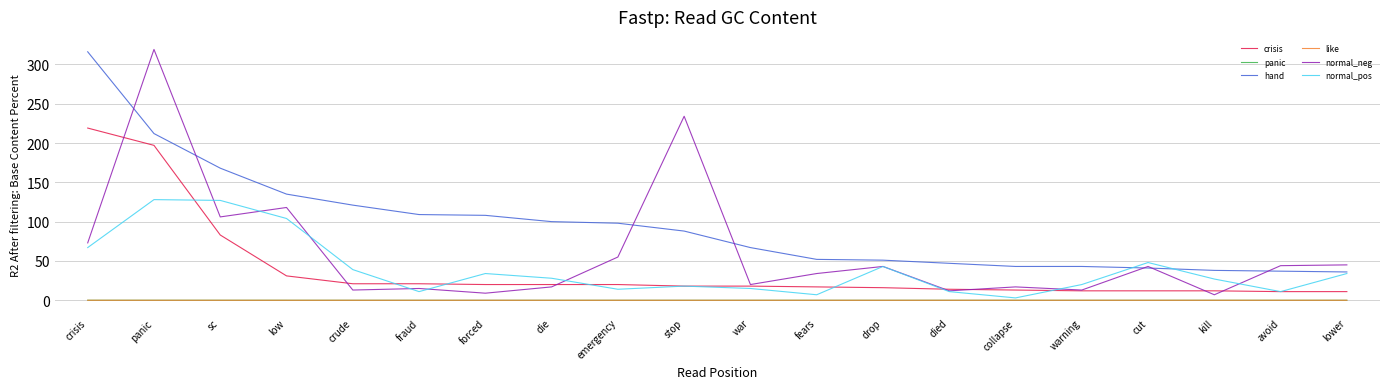

True or false: like has a value of 0.0 at forced.

True